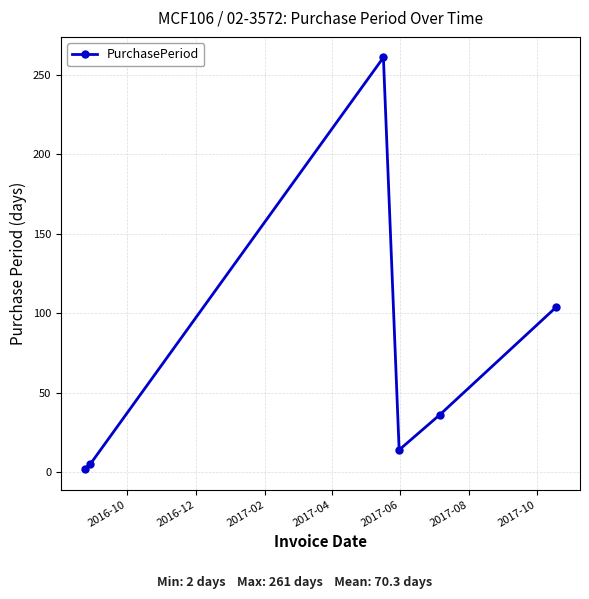

What is the difference between the maximum and minimum values?

259